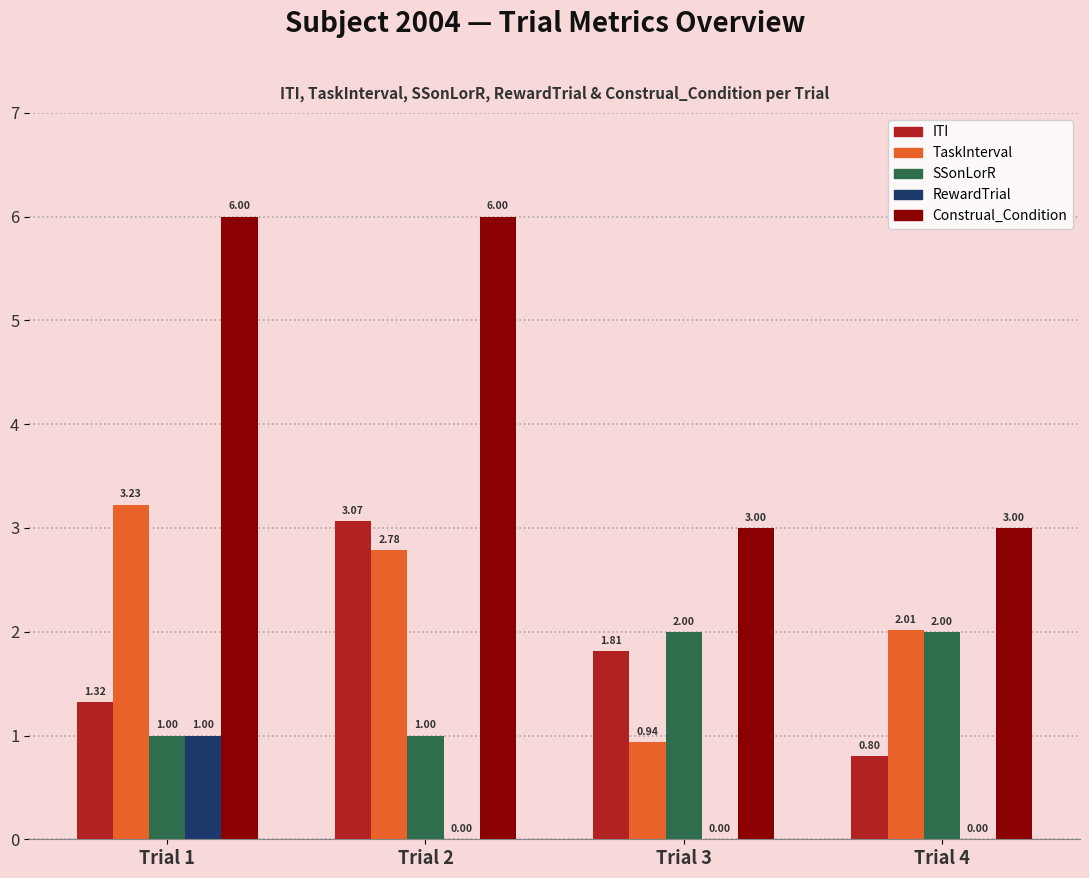

How many groups of bars are there?

4